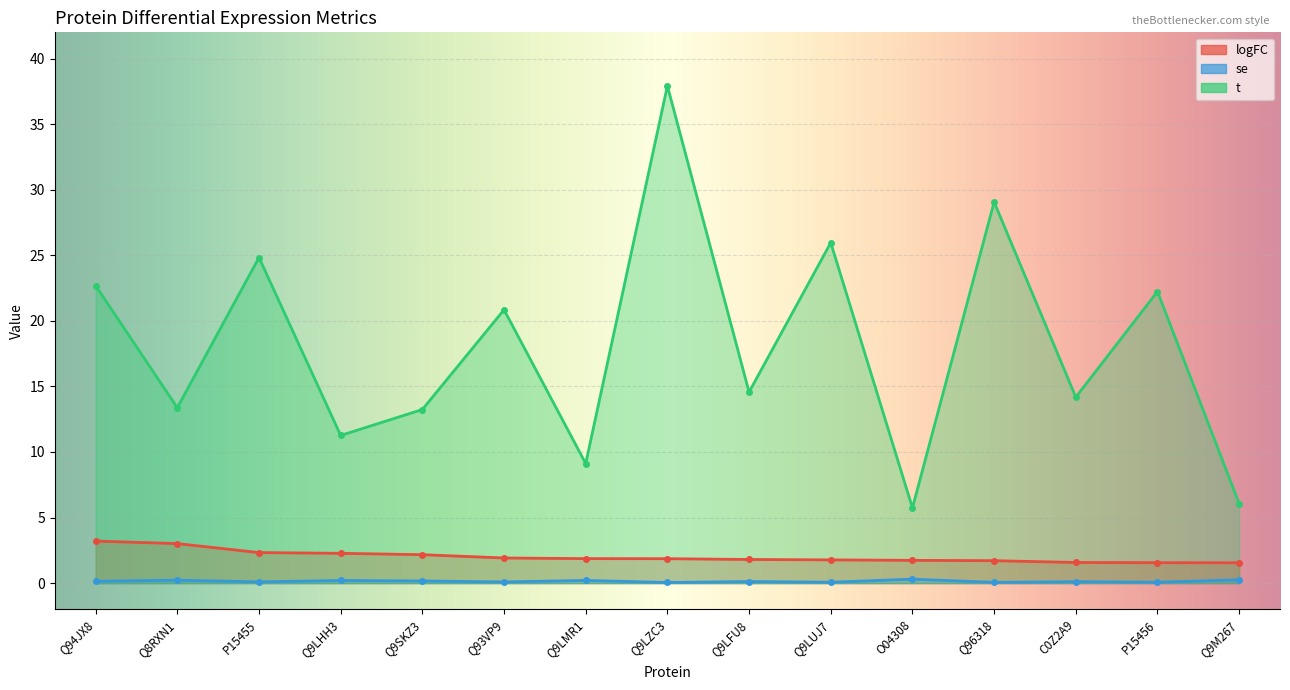

What is the label of the 9th point from the right?

Q9LMR1